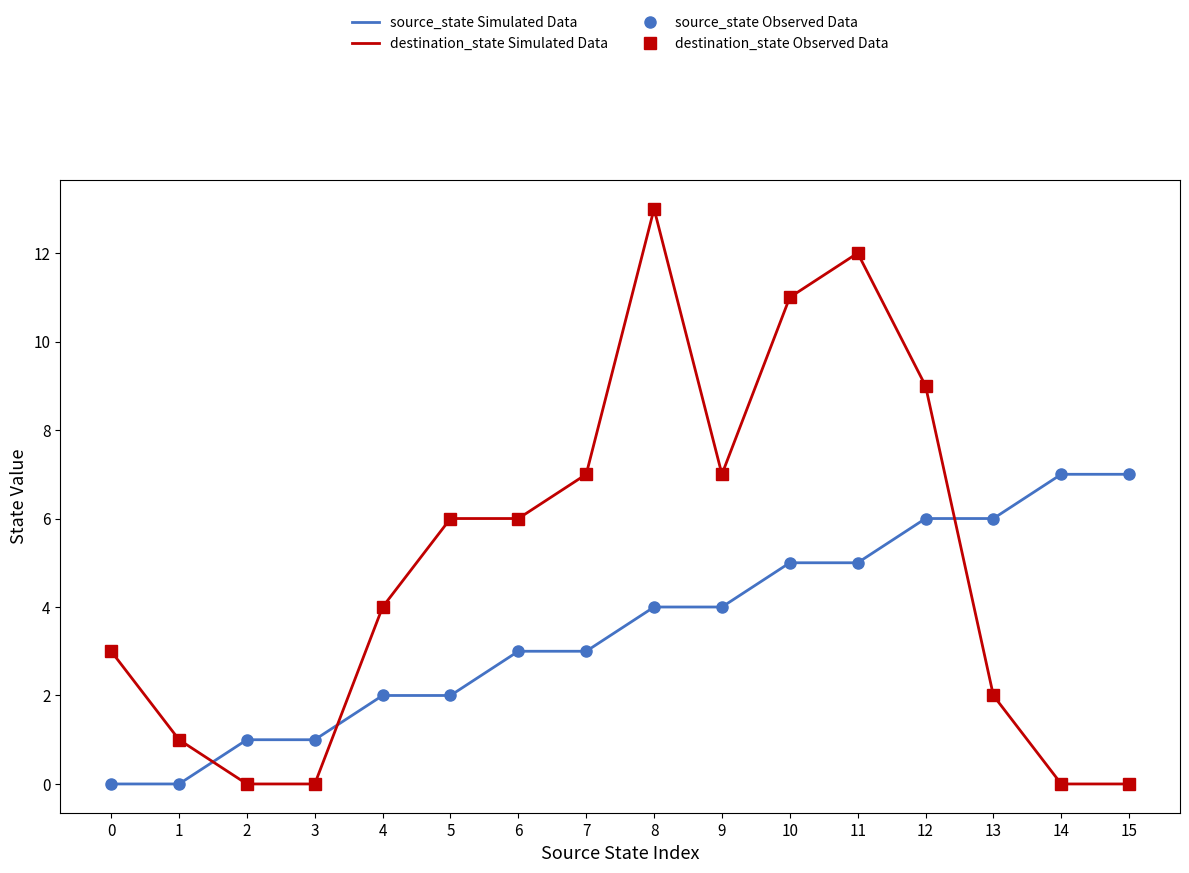

What is the difference between the maximum and minimum values in the destination_state Simulated Data series?

13